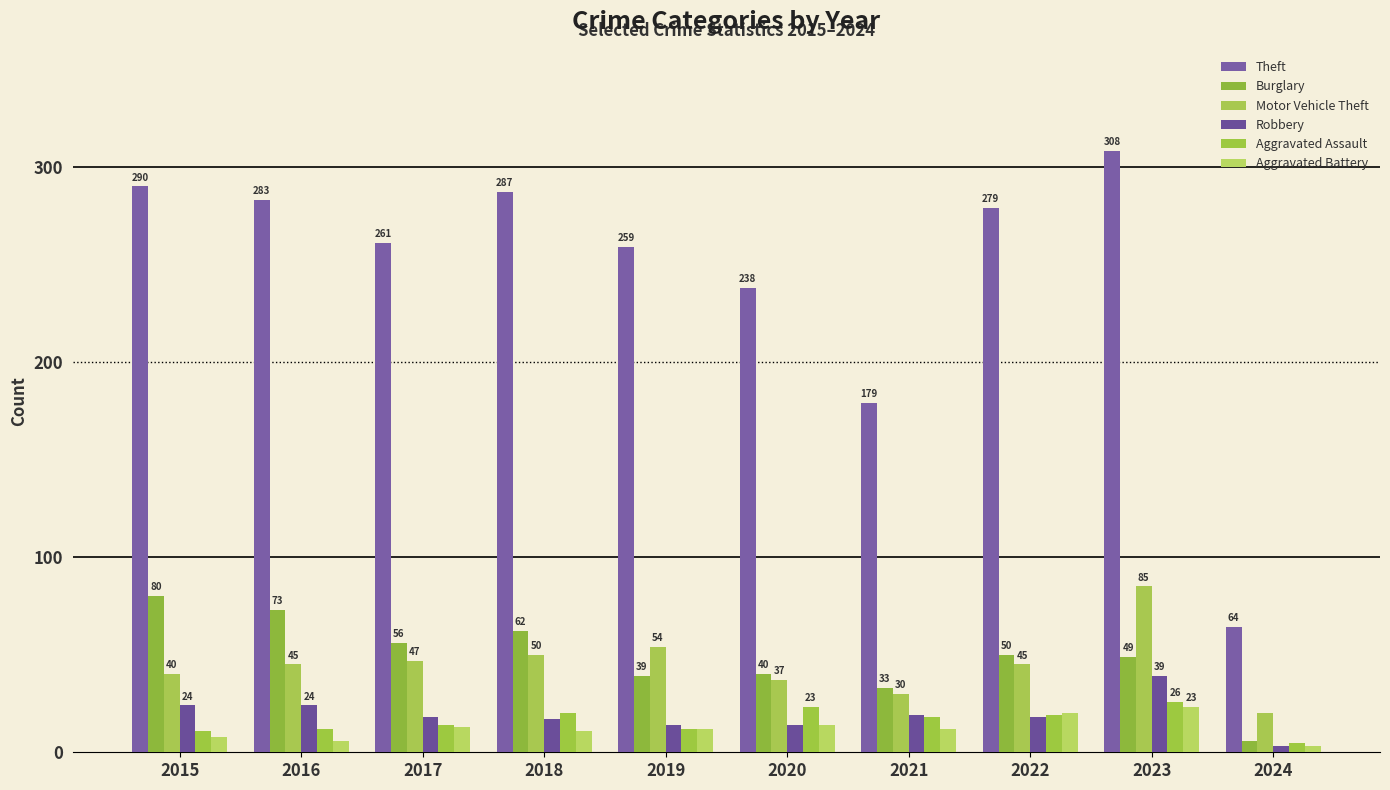

Which label corresponds to the largest value in the chart?

2023